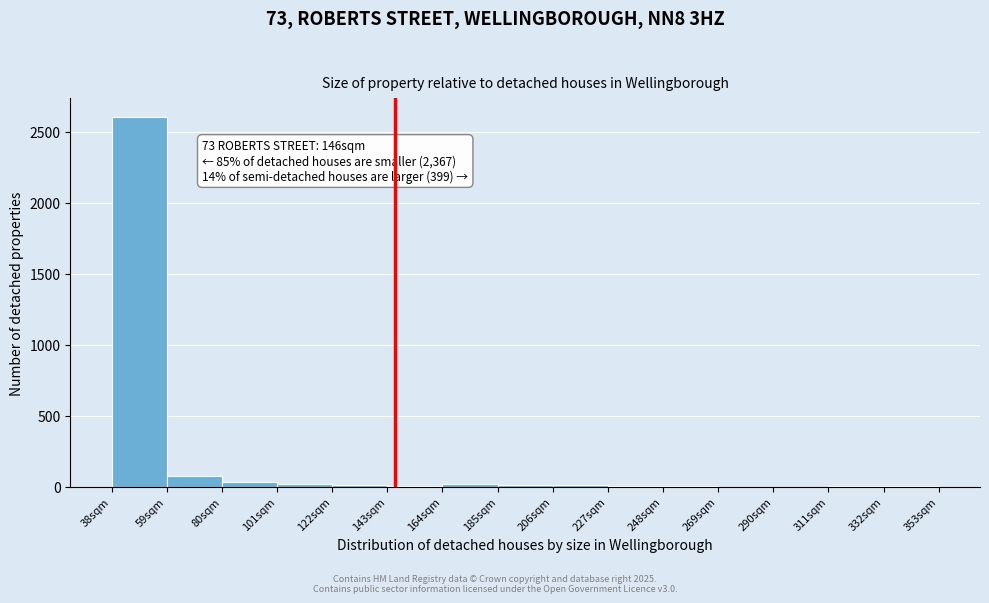

Which range on the x-axis has the tallest bar?

38 to 59